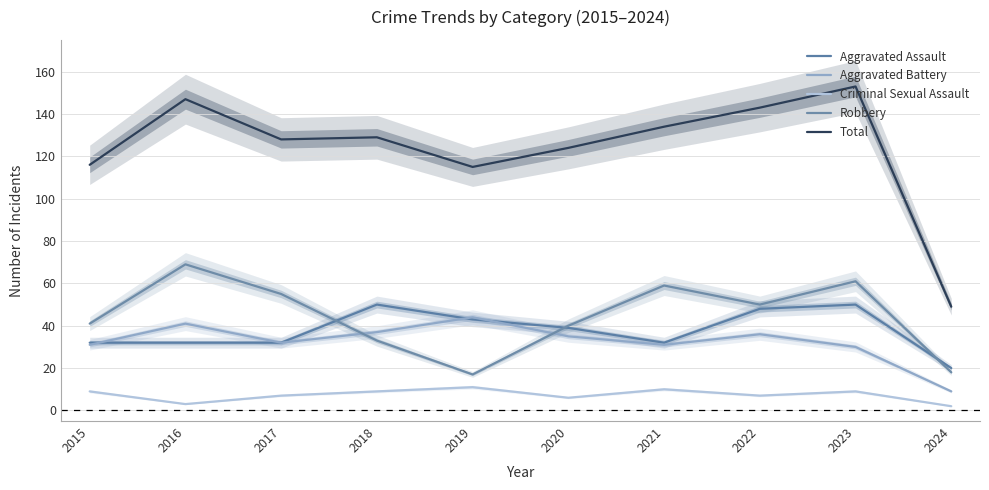

Is it true that Total equals 52 at 2015?

False